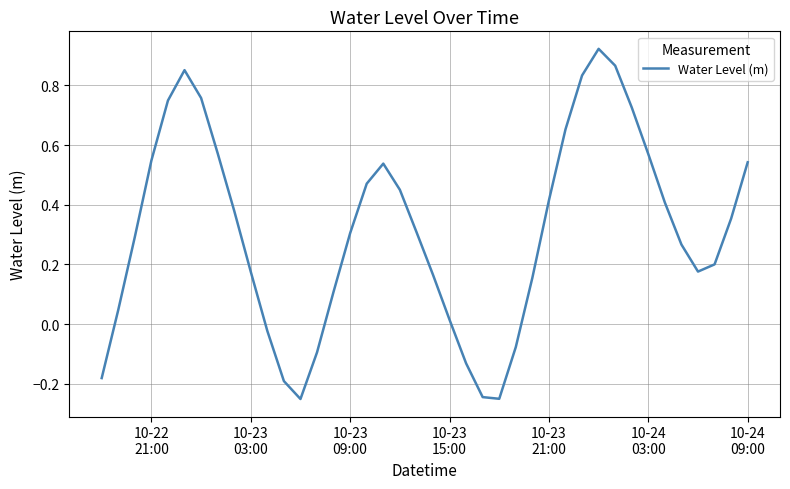

Does the chart have visible grid lines?

Yes